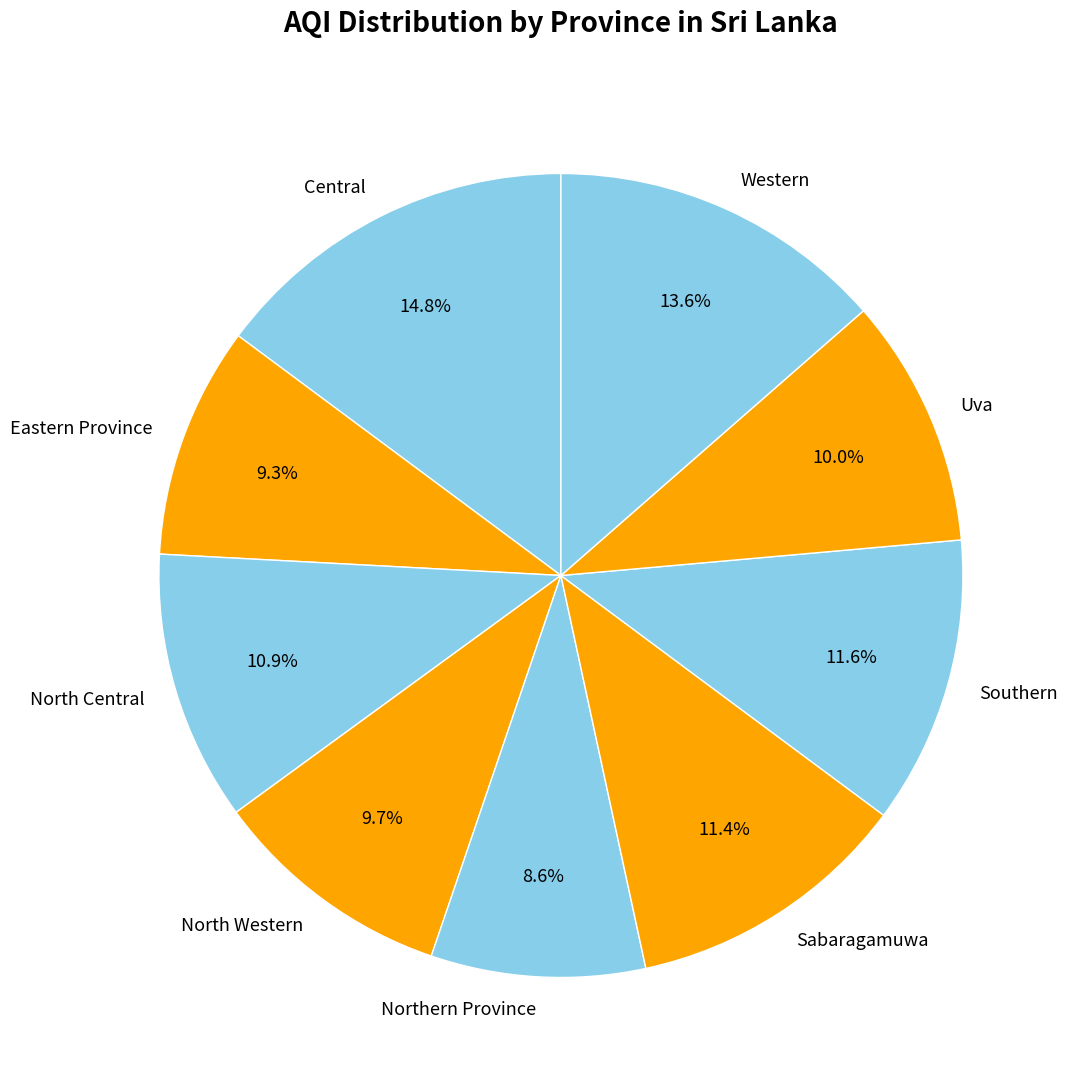

Which category has the biggest portion of the pie?

Central